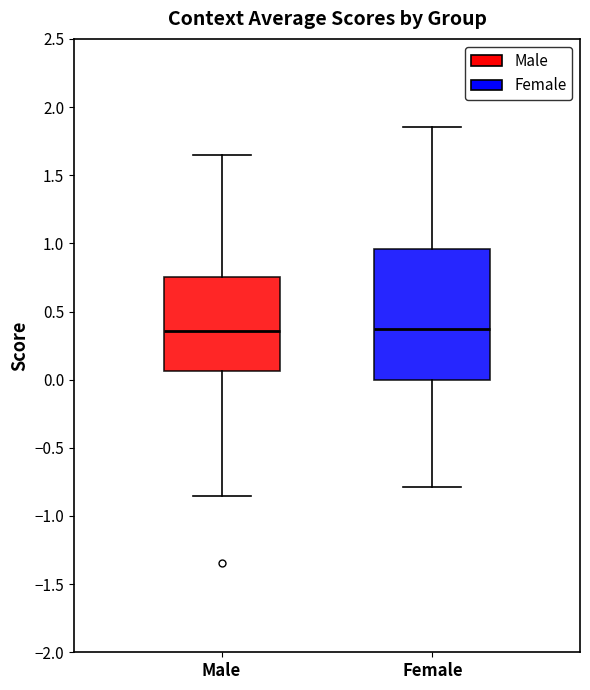

Reading left to right, transcribe this box plot: for each box, give where its median line is, the range the box spans, and where its two whiskers end, as read against the y-axis. The values are not printed on the chart, so give them approximately, as read against the axis.

Male: median 0.35, box 0.05 to 0.75, whiskers -0.85 to 1.65
Female: median 0.35, box 0.00 to 0.95, whiskers -0.80 to 1.85